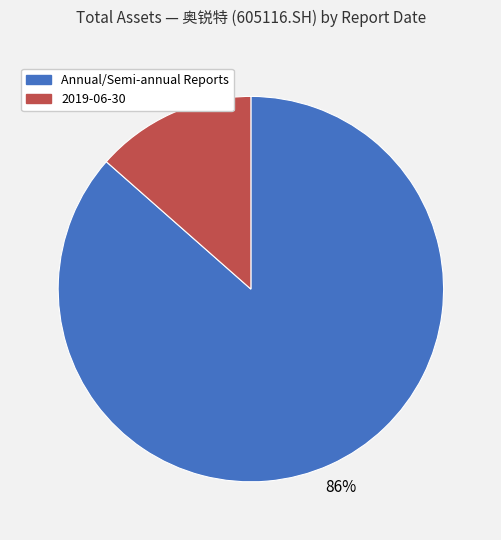

How many segments does this pie chart have?

2